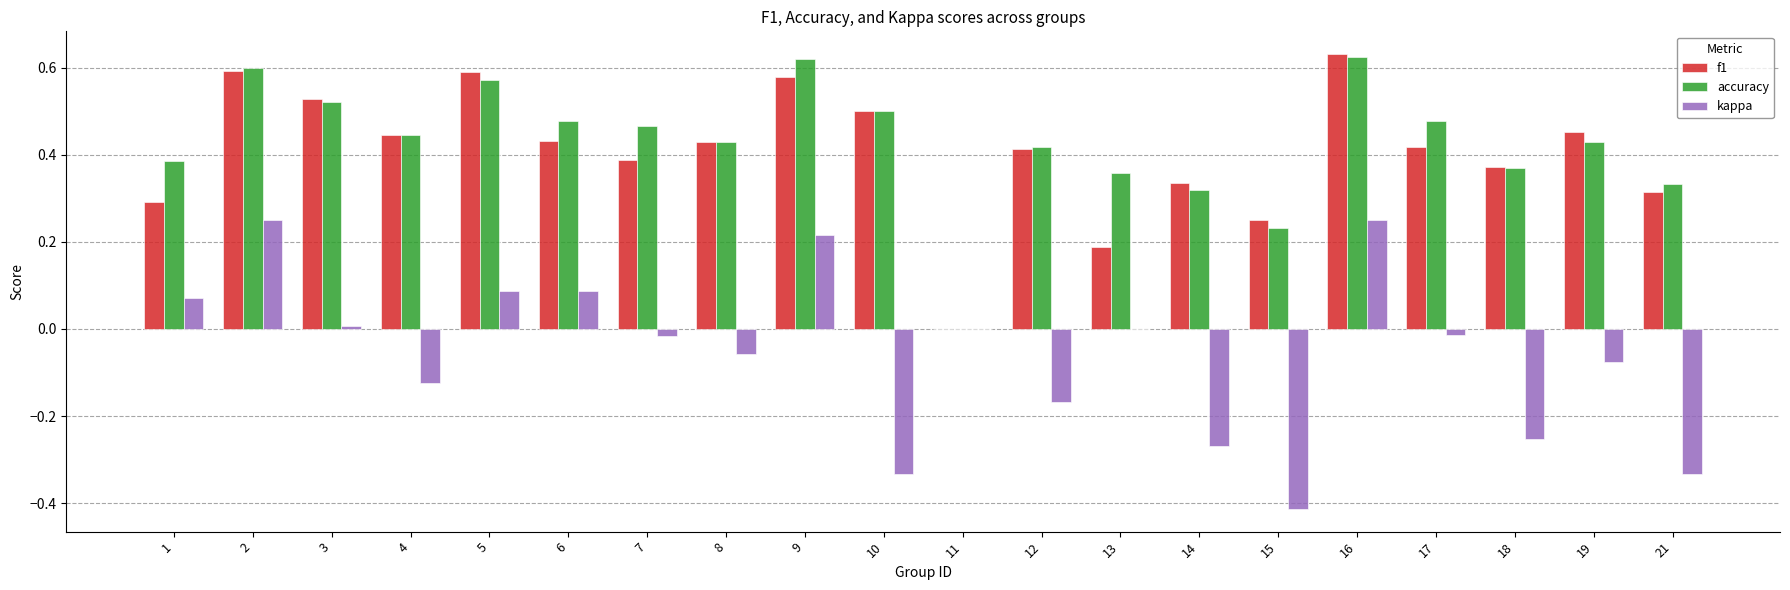

Is it true that accuracy equals 0.6 at 5?

True